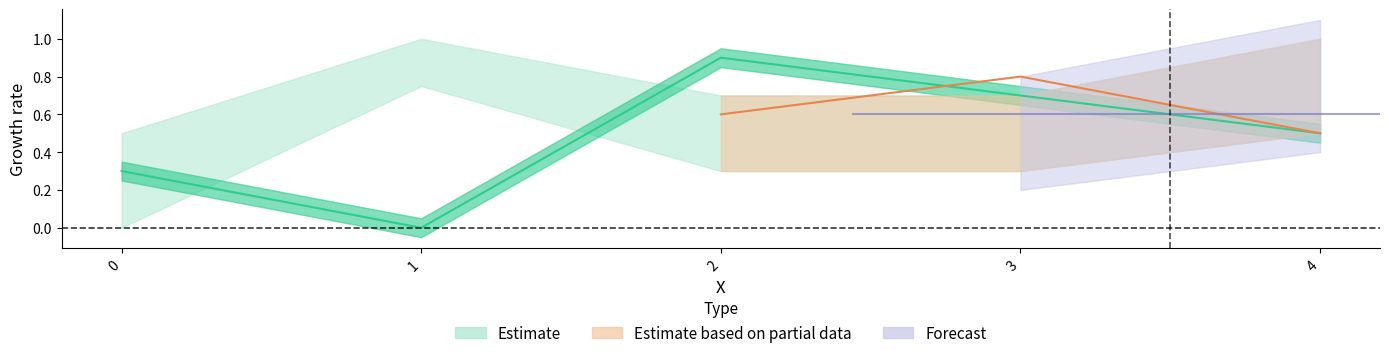

How many interior local peaks does the col_2 series have?

1